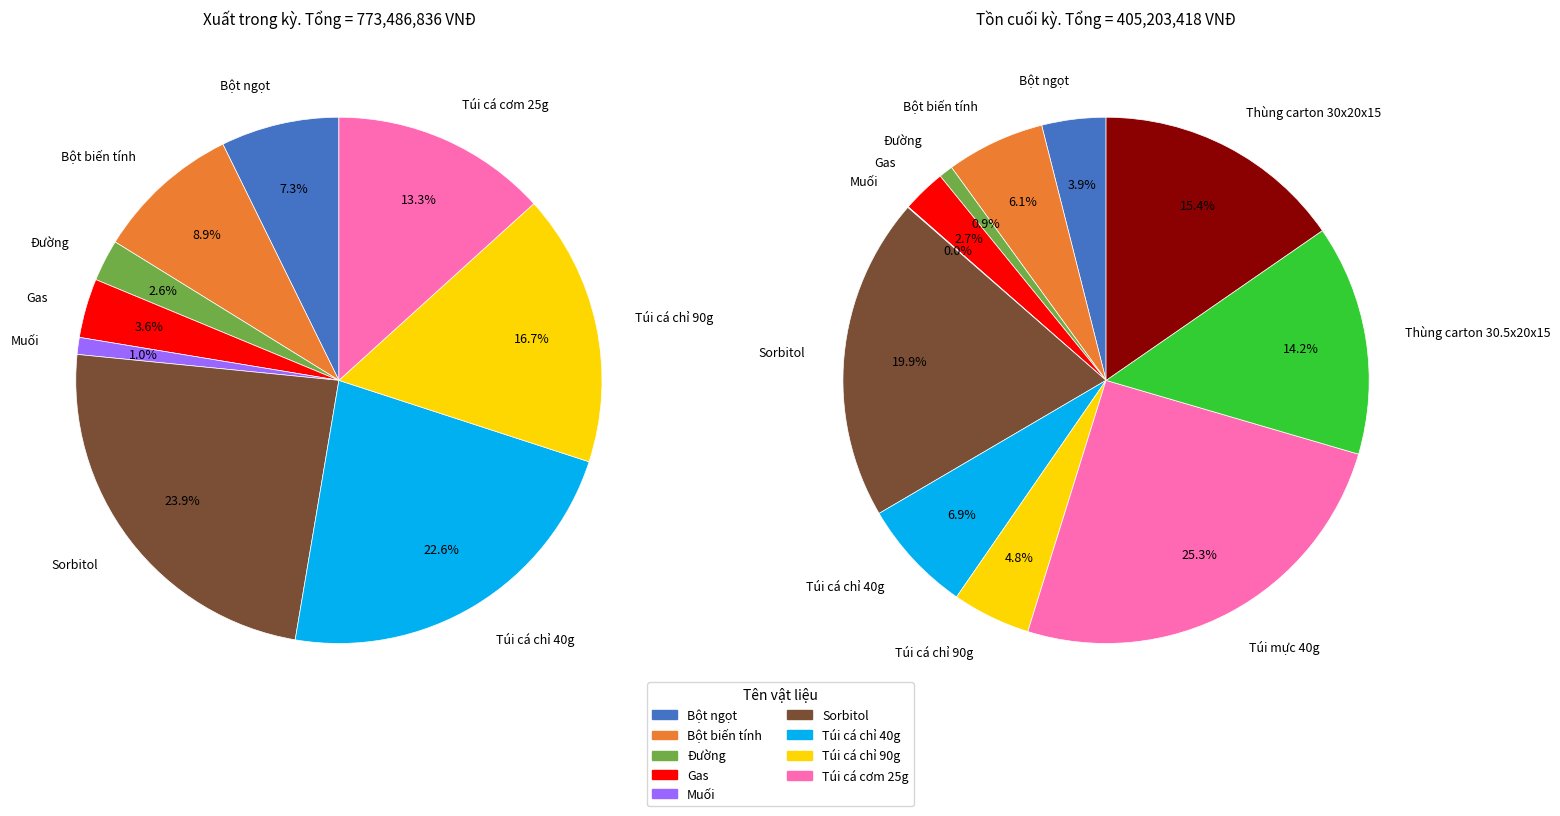

Which has a higher value, Bột ngọt or Muối?

Bột ngọt